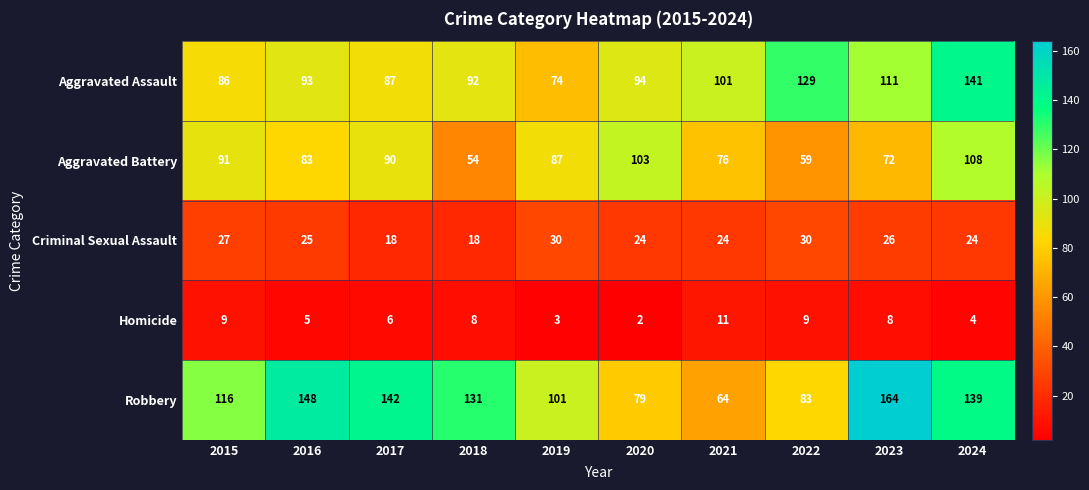

Between 2019 and 2023, which series saw the biggest shift?

Robbery